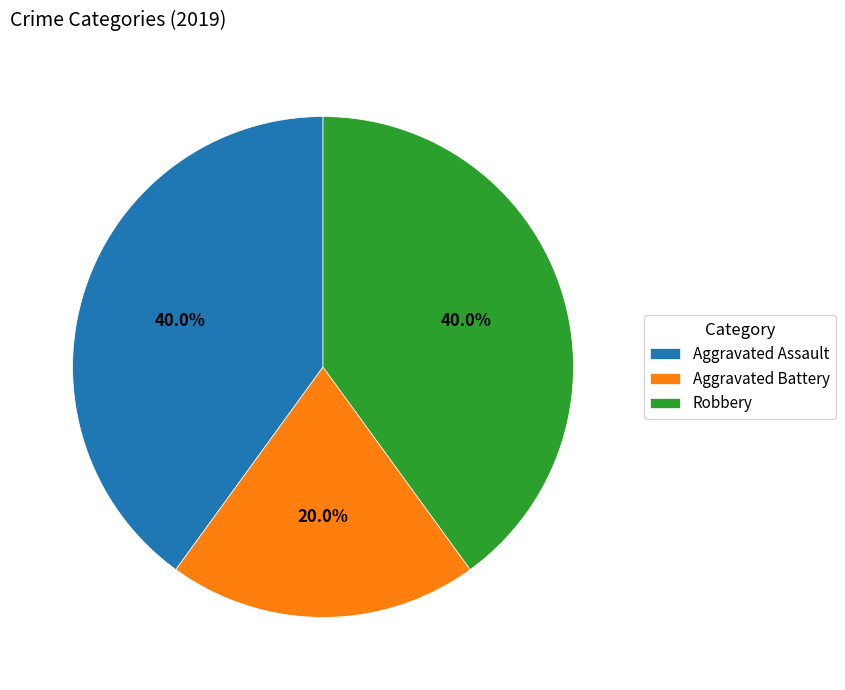

Does Aggravated Assault represent more than half of the total?

No